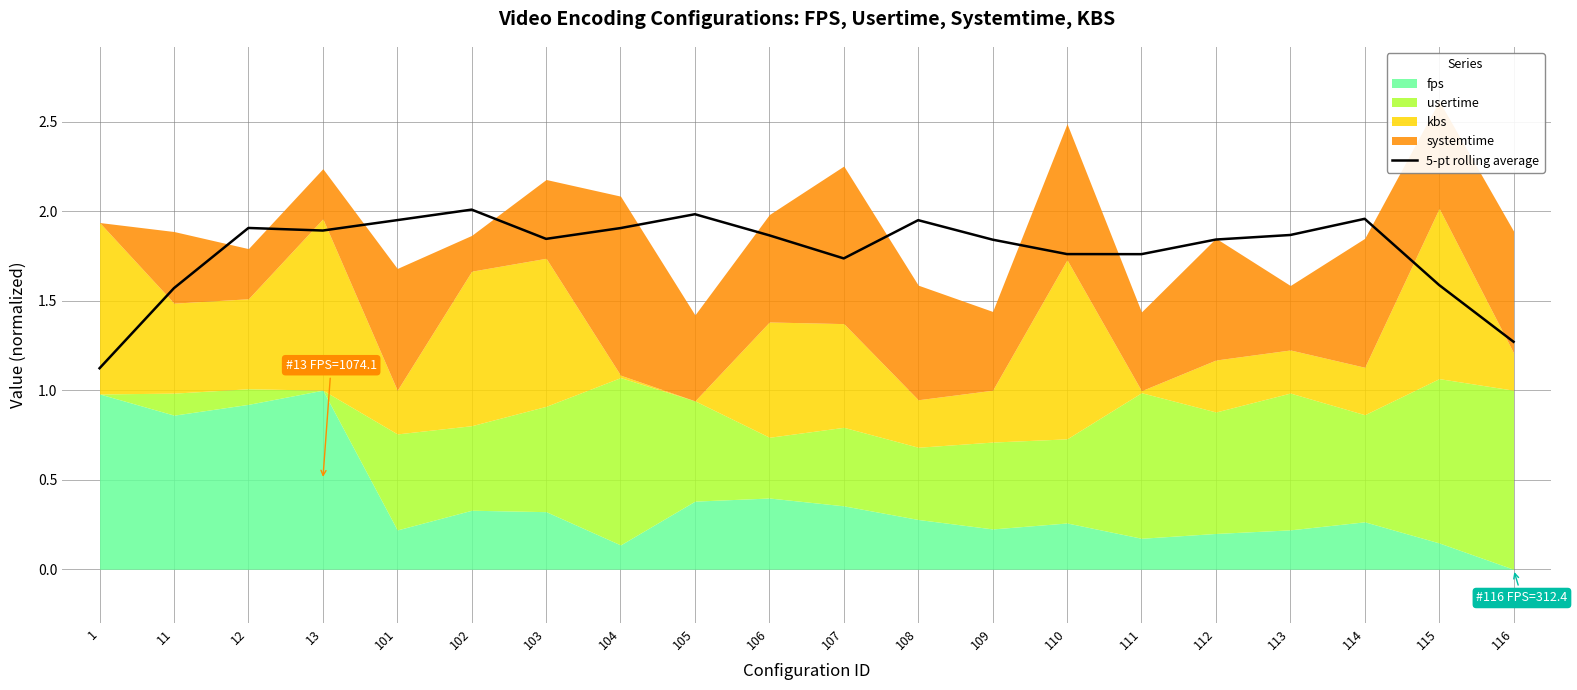

How many lines are shown in the chart?

1